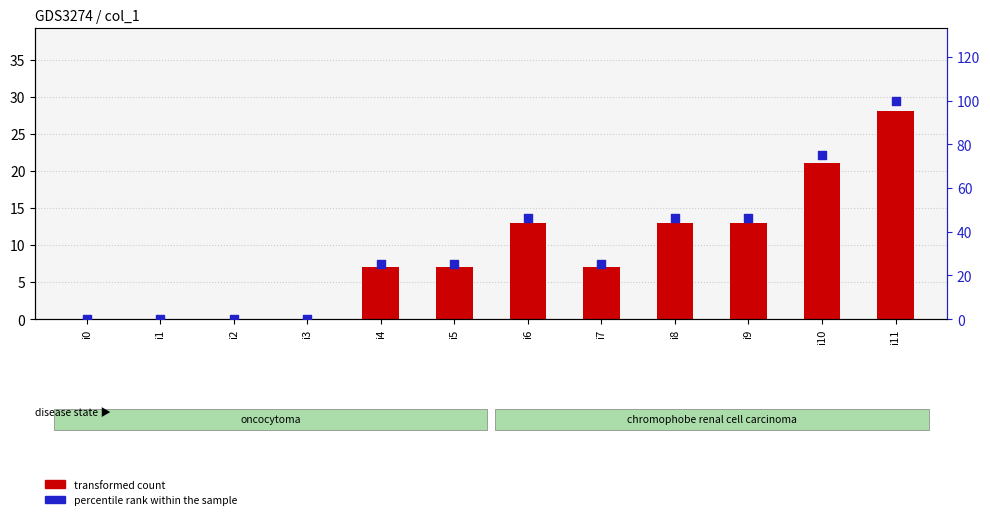

Which series has the widest spread of Y values?

percentile rank within the sample